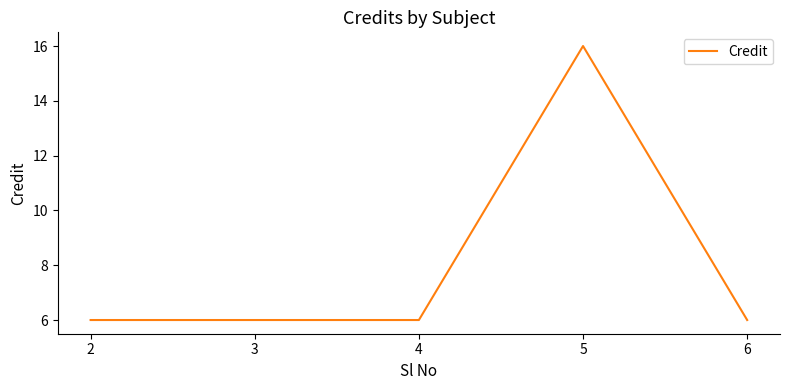

Is it true that the value at 4 is 6?

True